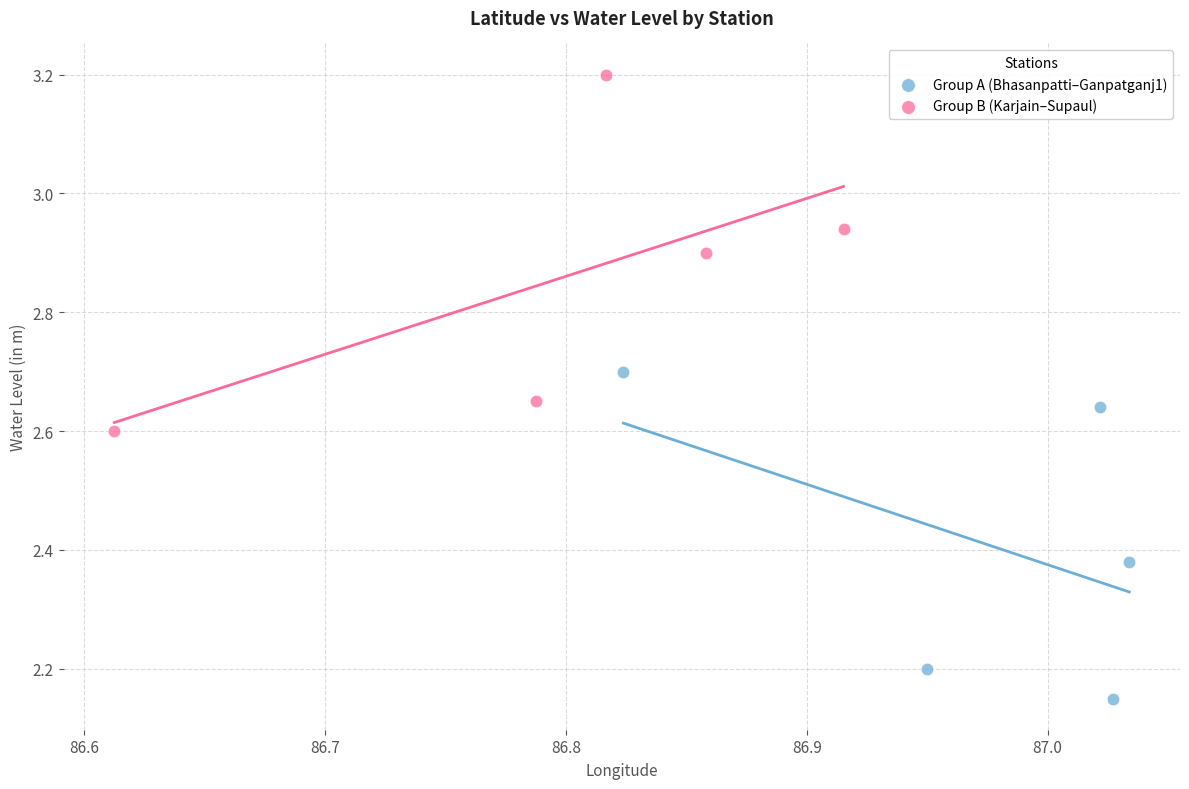

Which series contains the lowest Y value?

Group A (Bhasanpatti–Ganpatganj1)